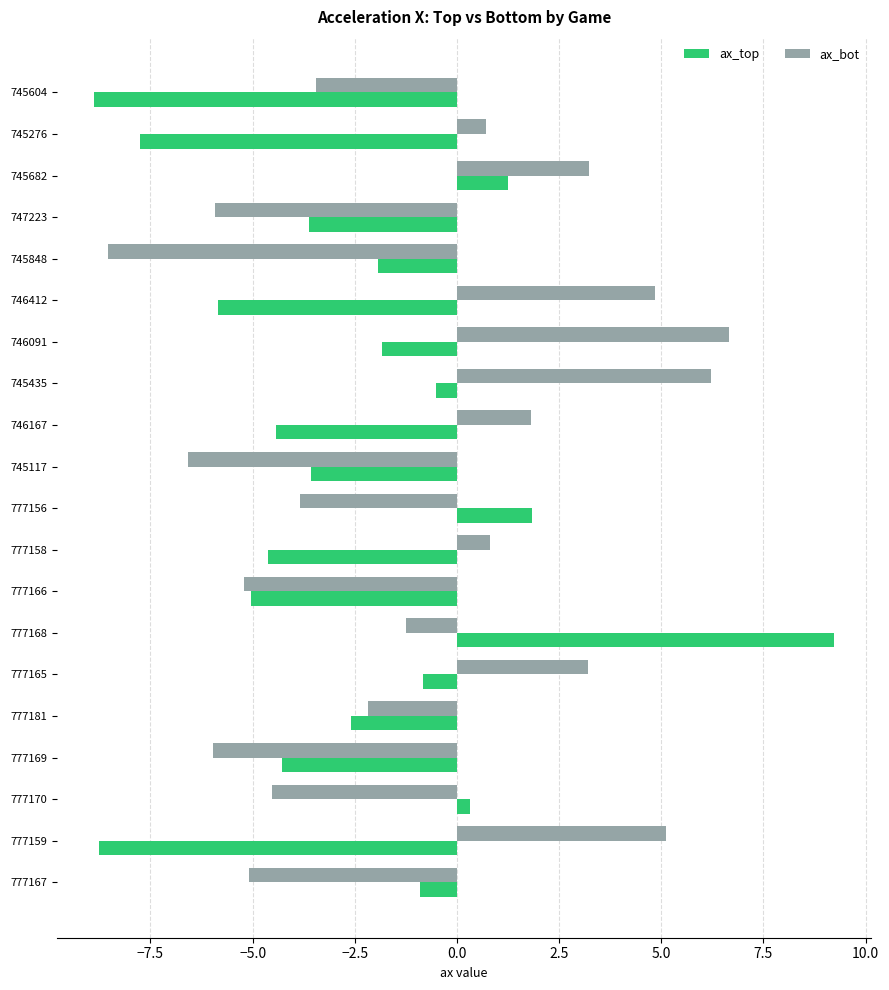

Which series has the largest total across all categories?

ax_bot